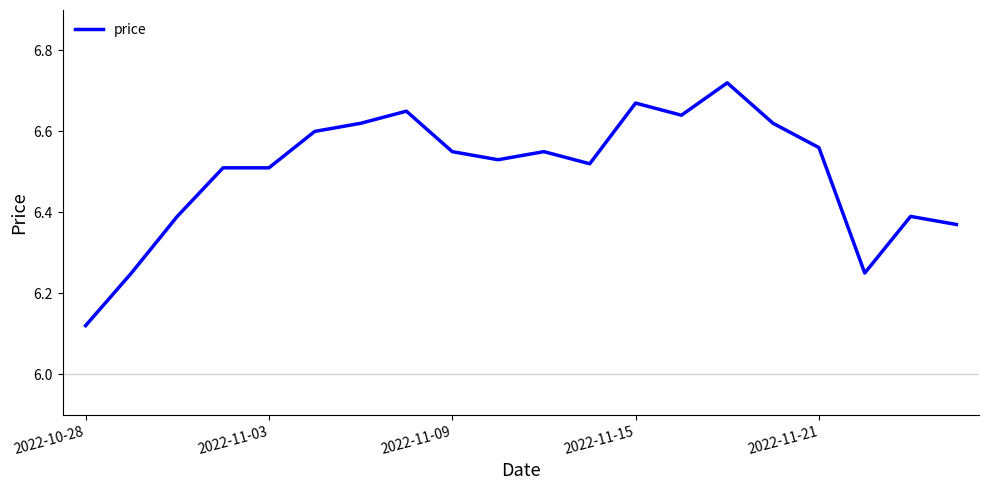

What is the difference between the maximum and minimum values?

0.6